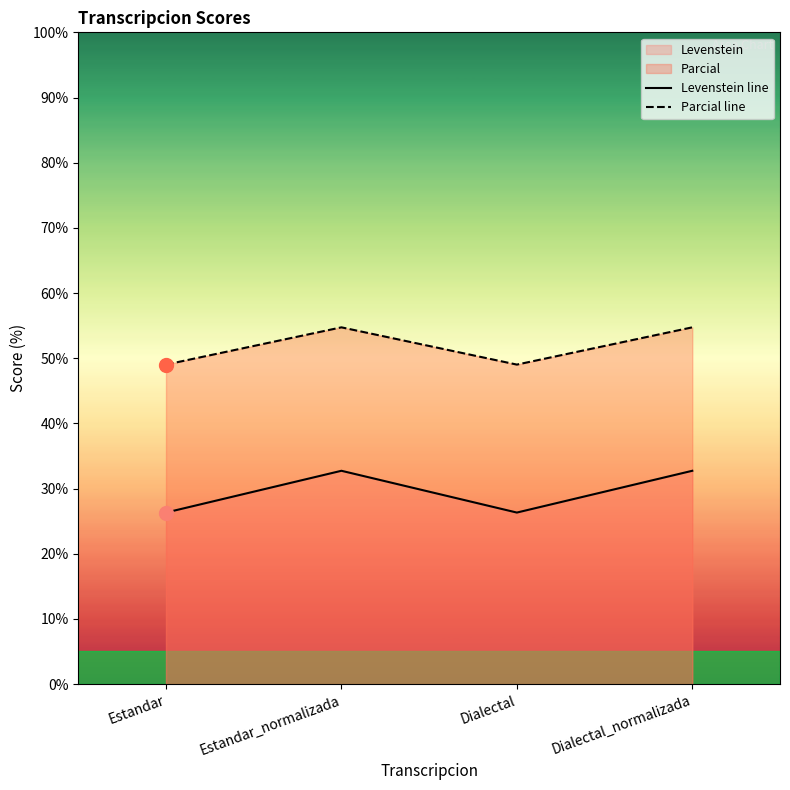

Reading left to right, what are all the values shown in this chart?

Levenstein line: 26.3	32.7	26.3	32.7
Parcial line: 49.0	54.7	49.0	54.7